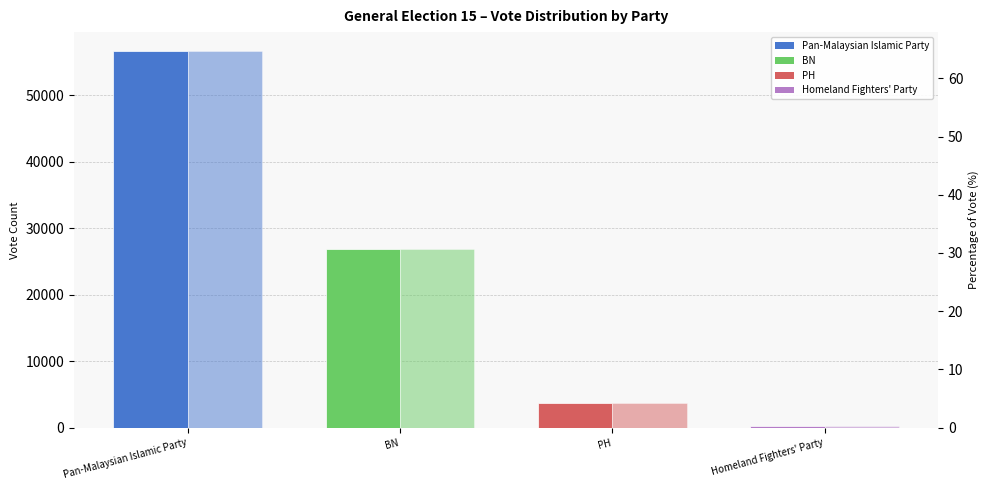

Reading left to right, extract all data points from this chart.

Vote Count: Pan-Malaysian Islamic Party=56697.0	BN=26932.0	PH=3708.0	Homeland Fighters' Party=291.0
Percentage of Vote: Pan-Malaysian Islamic Party=64.7	BN=30.7	PH=4.2	Homeland Fighters' Party=0.3